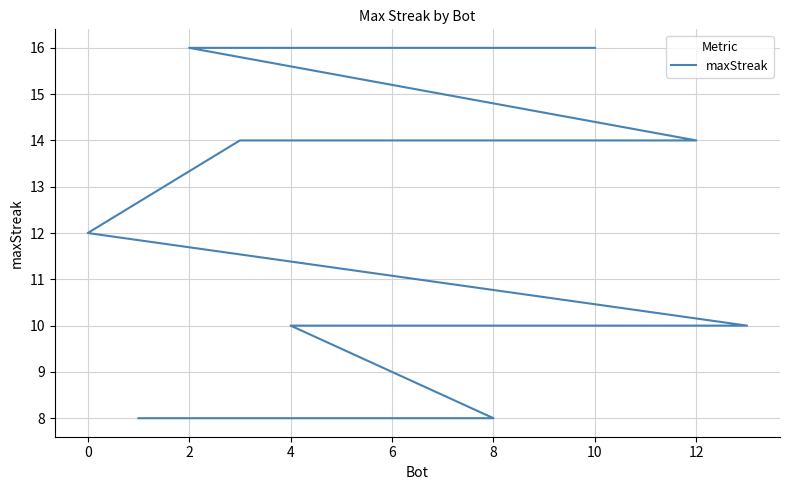

What is the smallest value displayed?

8